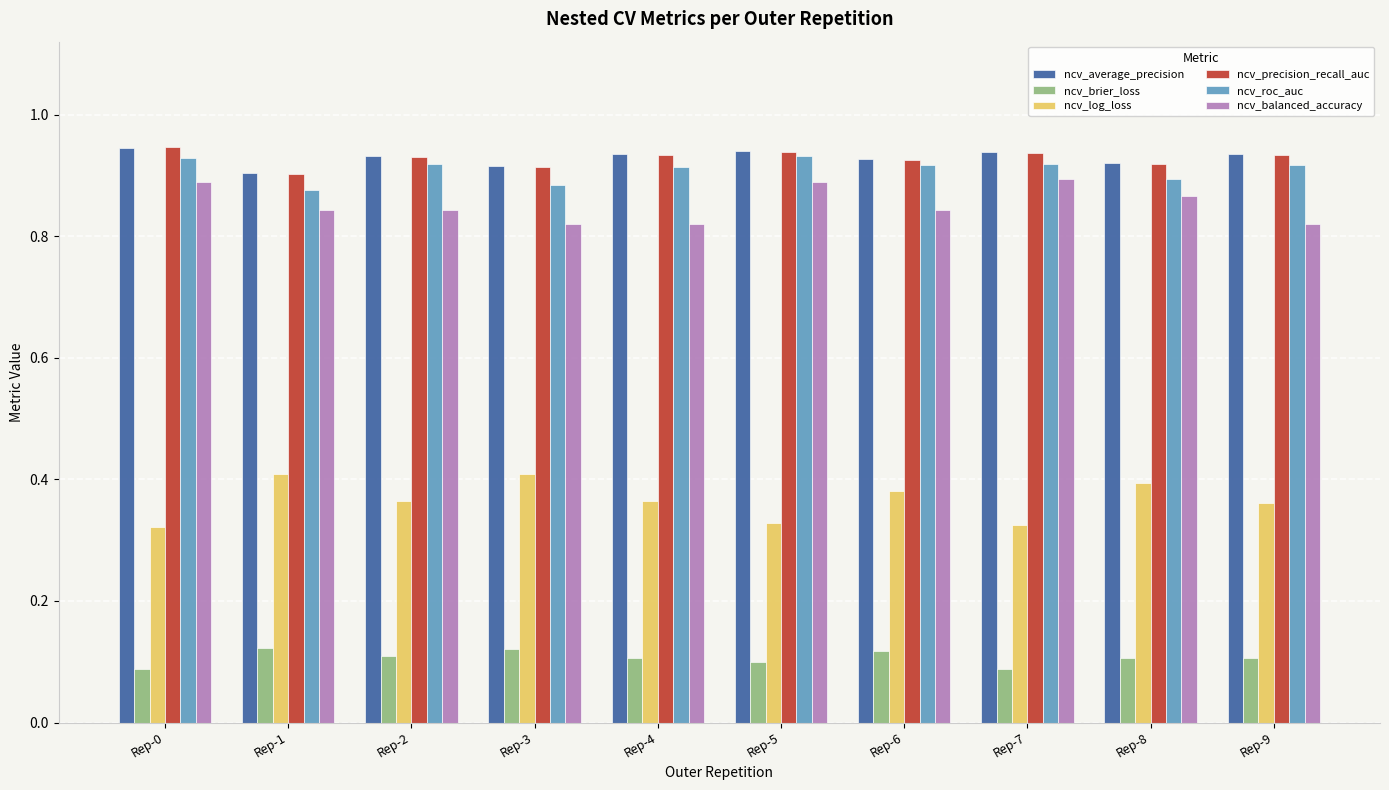

How many ncv_precision_recall_auc values are between 0 and 1?

10